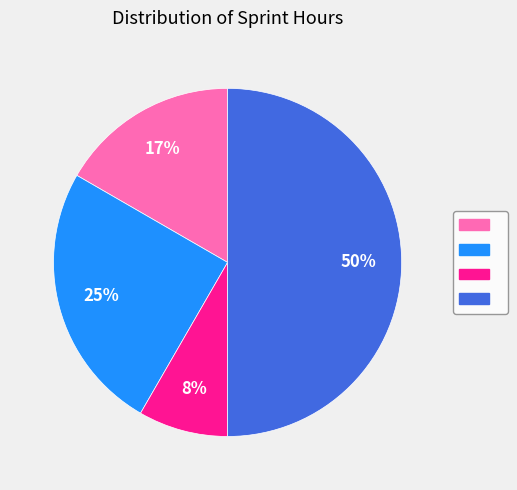

To the nearest percent, what is the average slice percentage?

25%